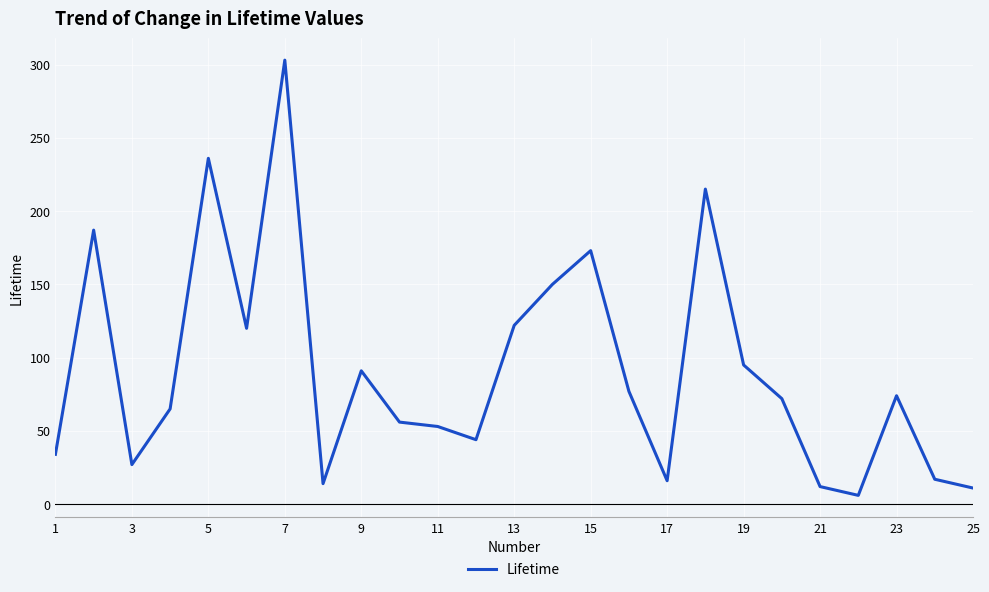

What is the maximum value shown in the chart?

303